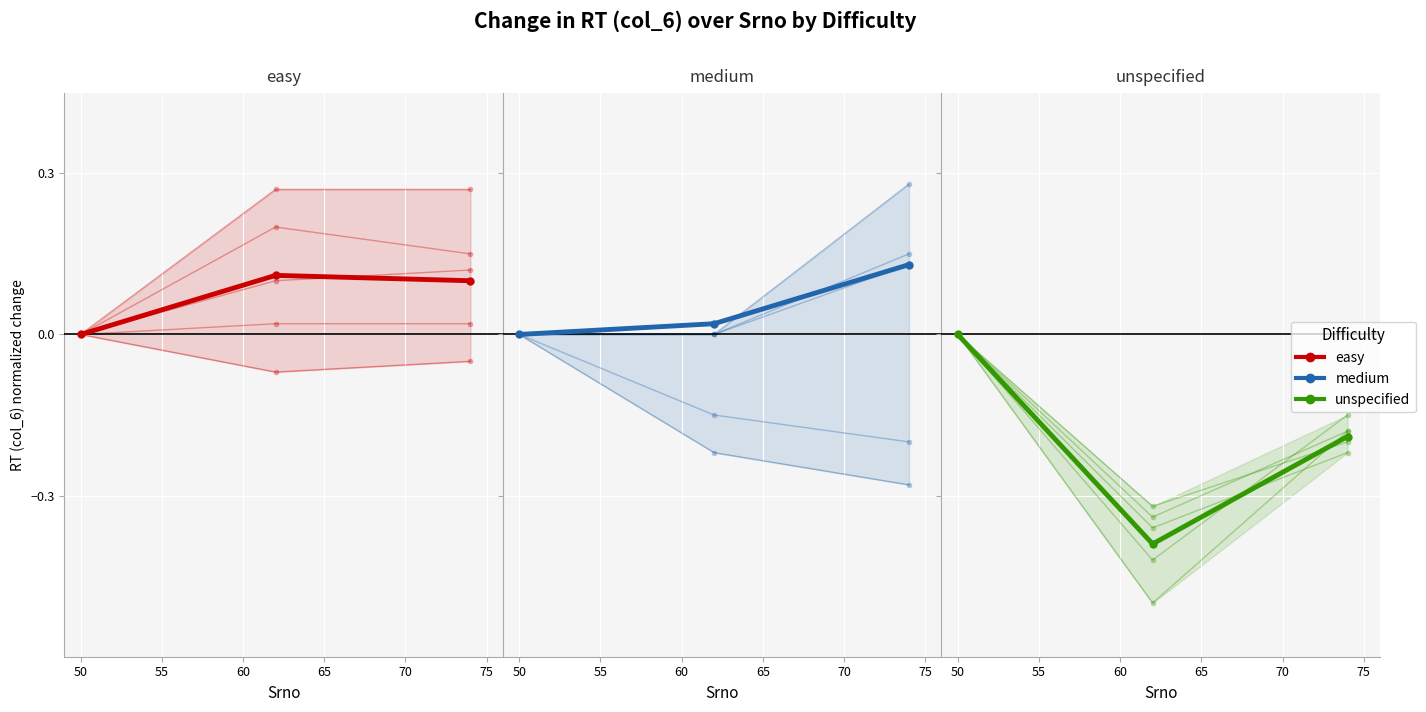

What is the average value of the easy series?

0.1